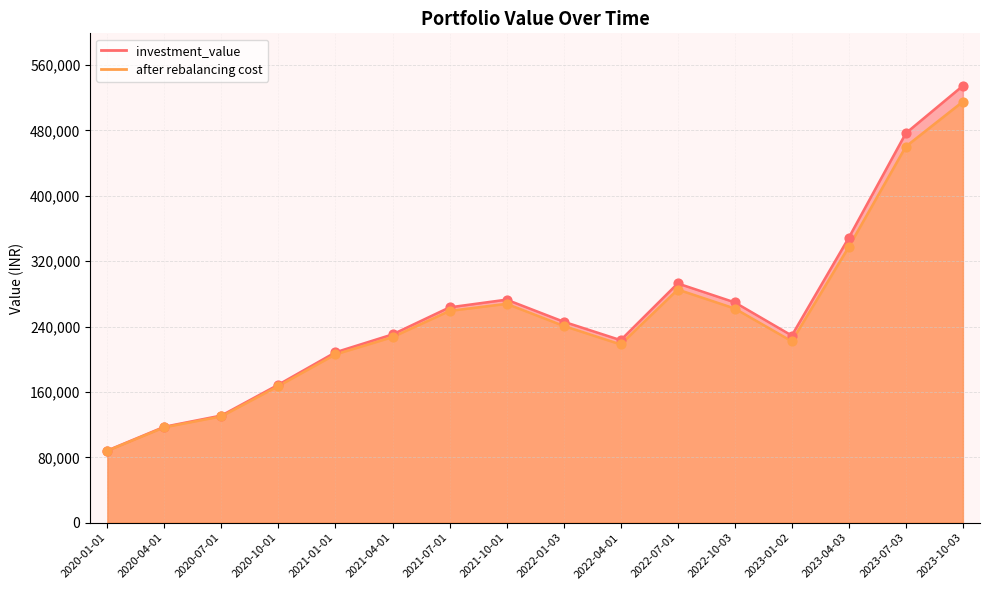

At how many categories does at least one series exceed 147163?

13